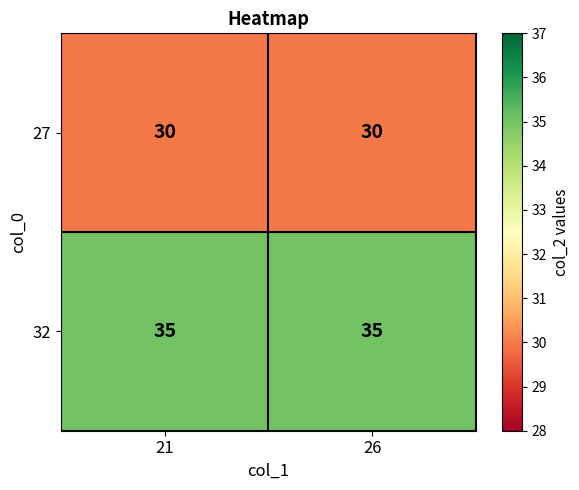

Reading left to right, what are all the values shown in this chart?

27: 30	30
32: 35	35